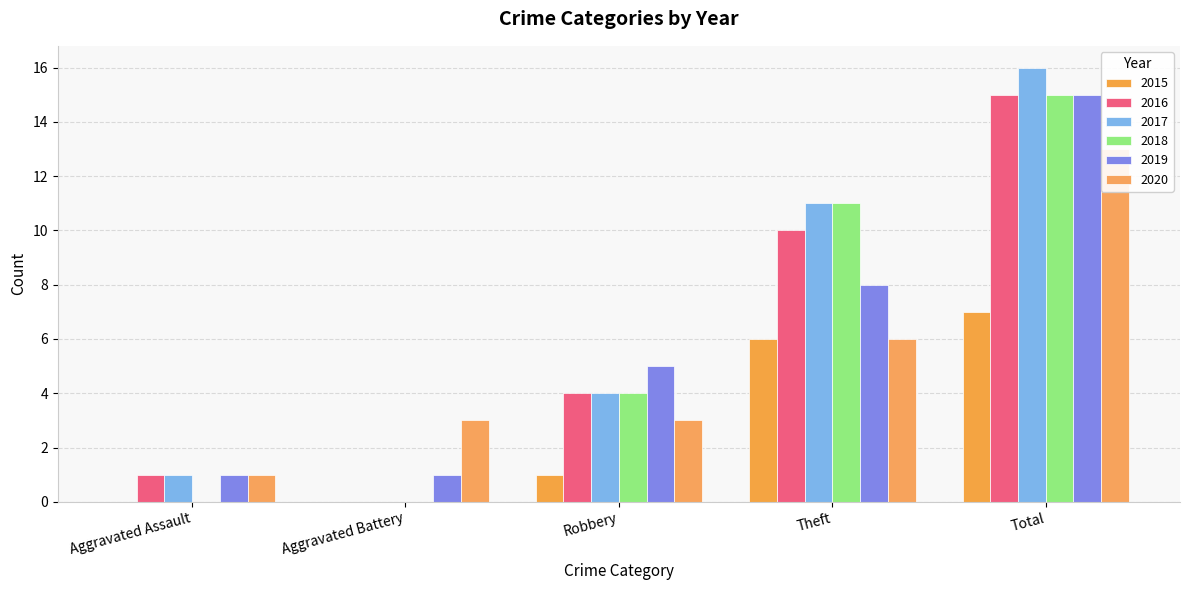

Reading left to right, list all the values displayed in this chart.

2015: 0	0	1	6	7
2016: 1	0	4	10	15
2017: 1	0	4	11	16
2018: 0	0	4	11	15
2019: 1	1	5	8	15
2020: 1	3	3	6	13